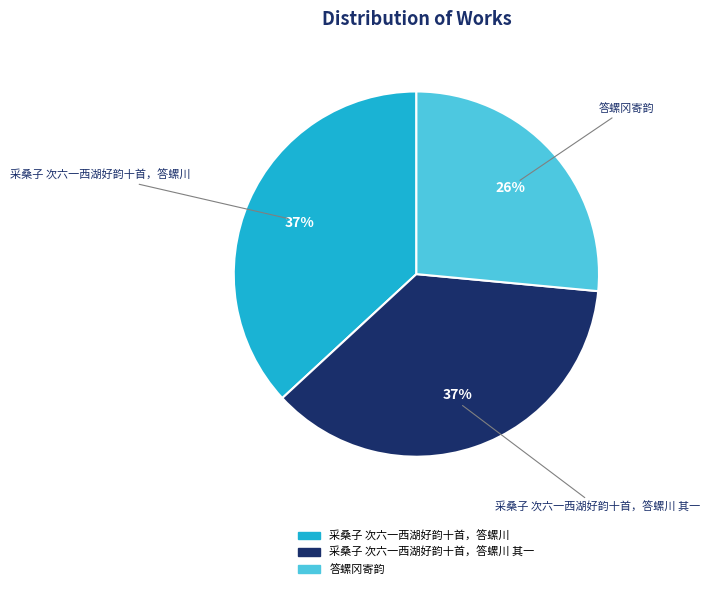

To the nearest percent, what portion does 采桑子 次六一西湖好韵十首，答螺川 represent?

37%